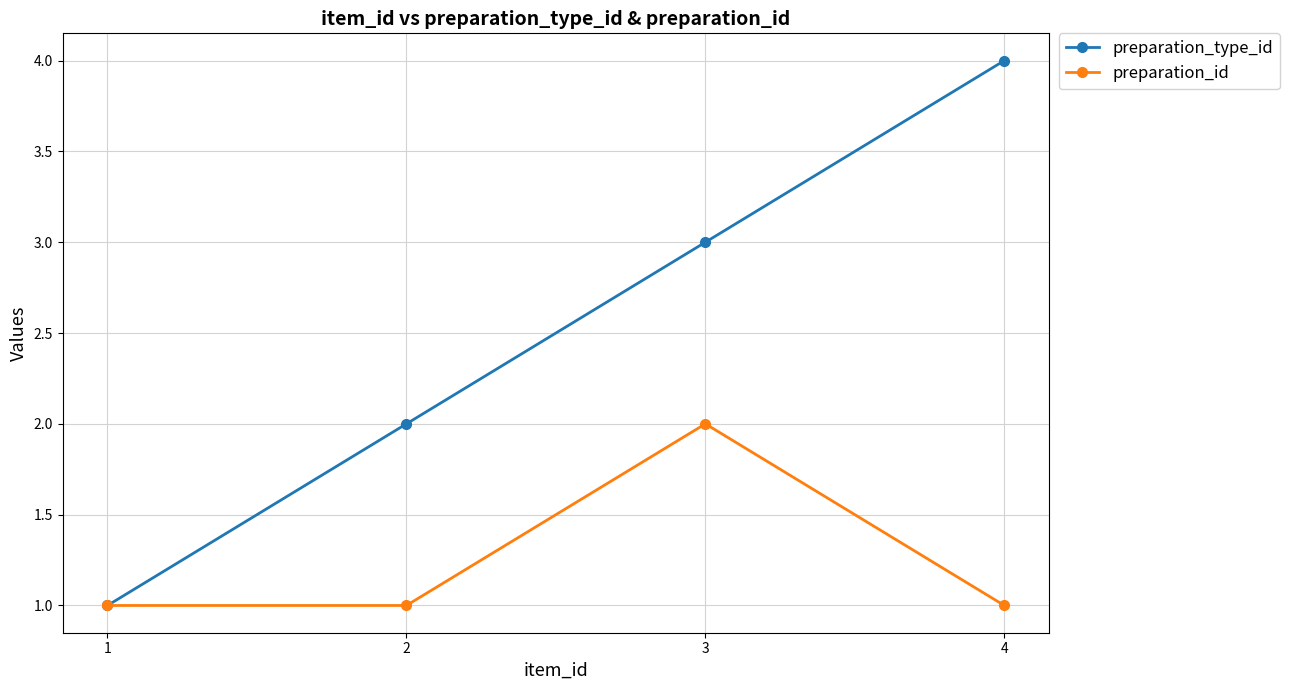

Is the value of preparation_type_id at 4 greater than the value of preparation_id at 1?

Yes